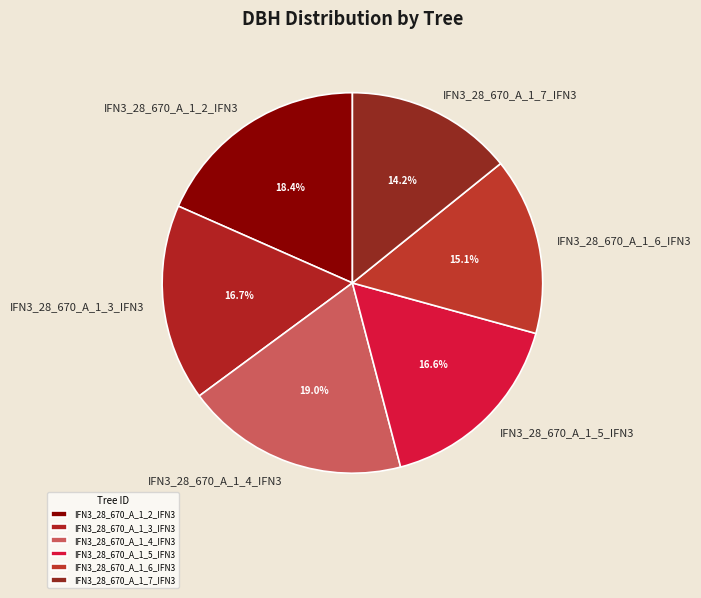

Which slice is the largest?

IFN3_28_670_A_1_4_IFN3